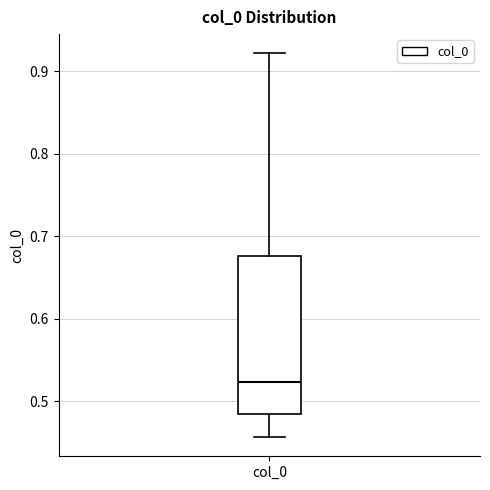

Where does the median line of the box for col_0 sit on the y-axis? The values are not printed on the chart, so give them approximately, as read against the axis.

0.52